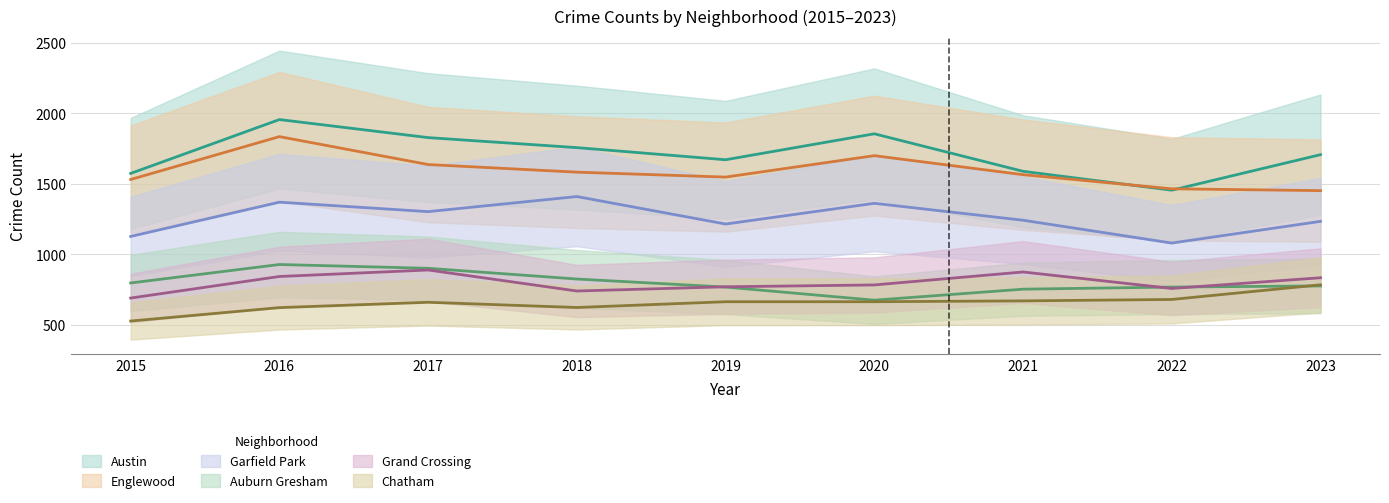

True or false: Garfield Park and Chatham intersect in this chart.

False